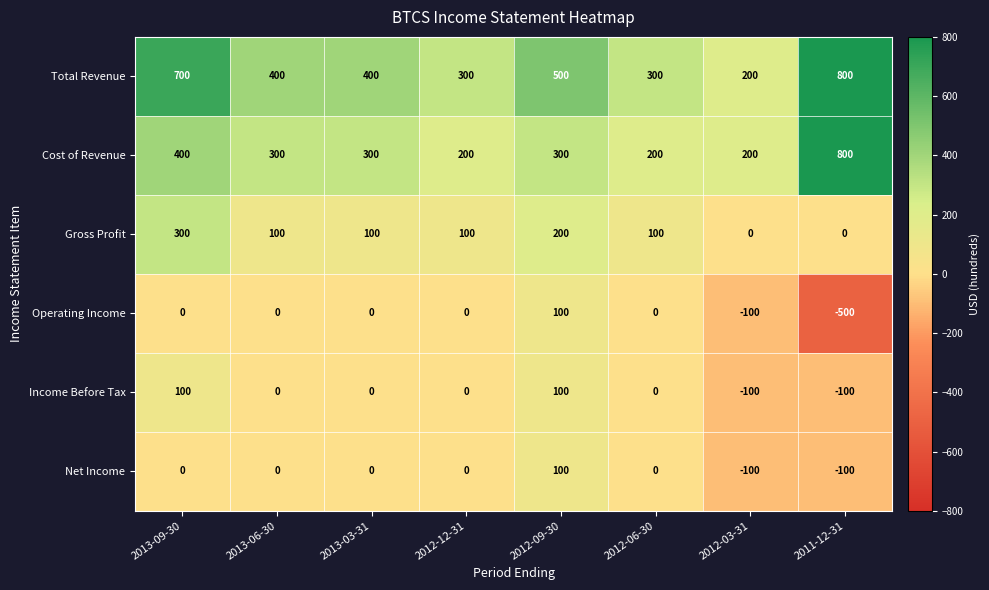

Which label corresponds to the largest value in the chart?

2011-12-31